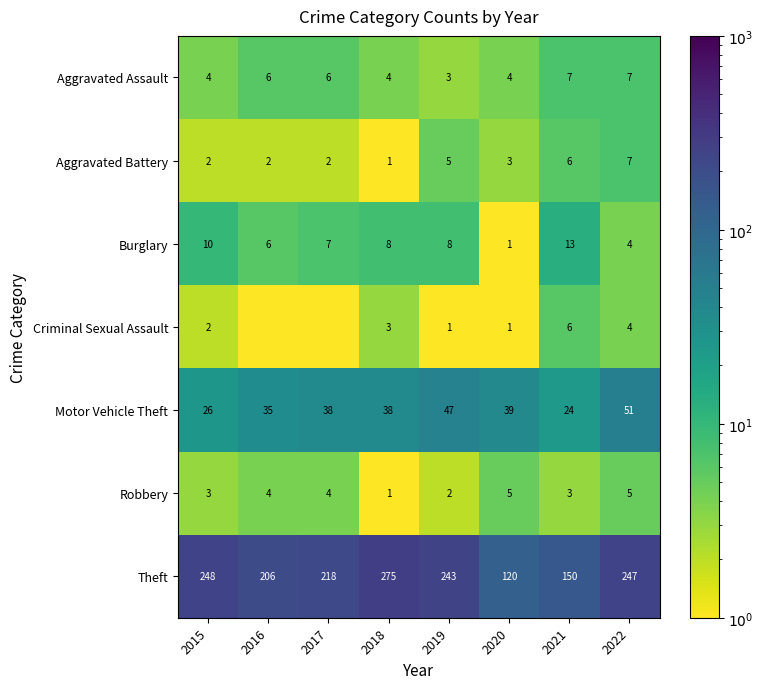

What is the spread (max minus min) of values at 2021?

147.0